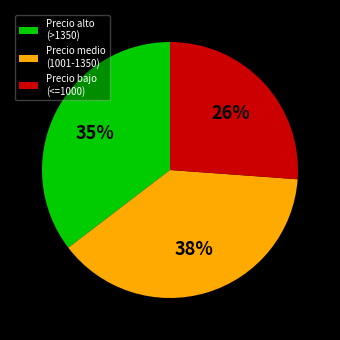

True or false: Precio alto (>1350) accounts for 41% of the total.

False